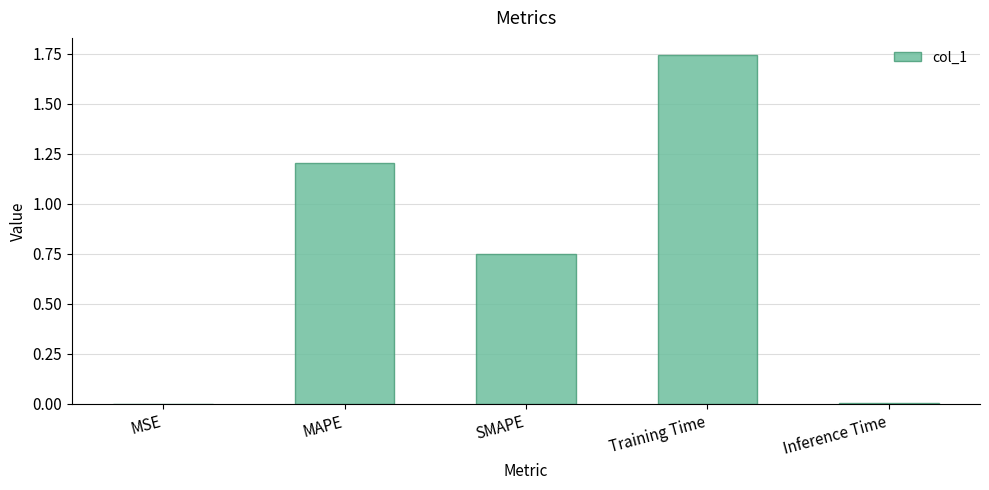

What is the sum of the values at SMAPE and Training Time?

2.5